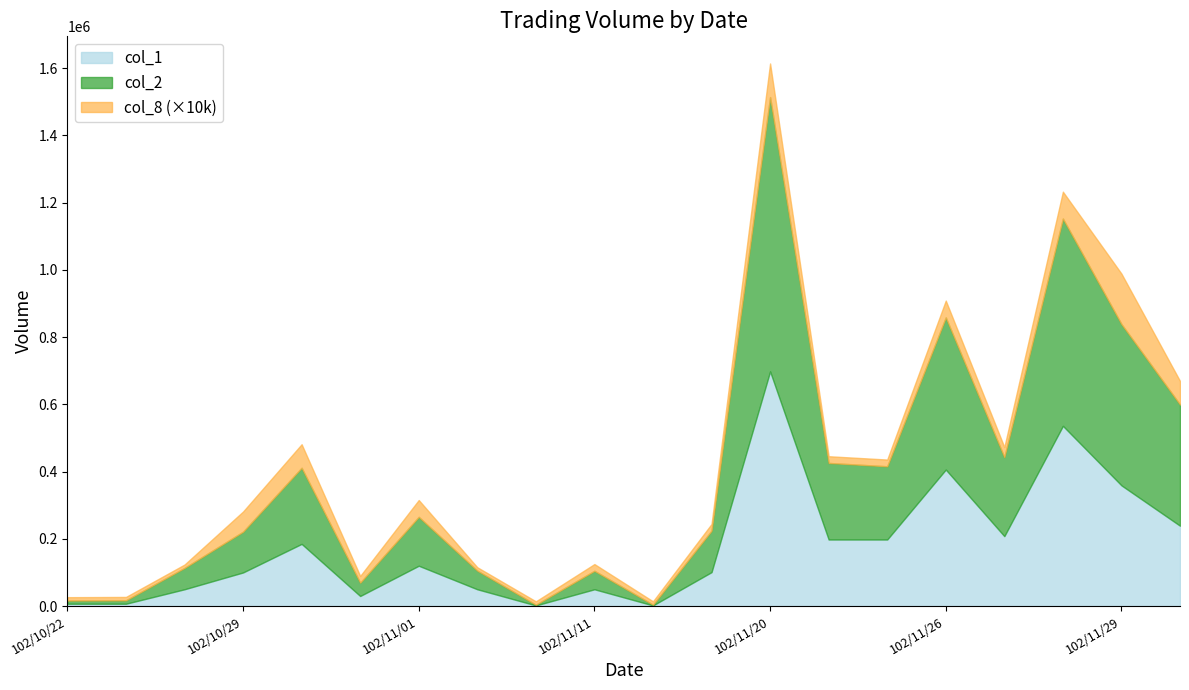

At which category does col_1 reach its first local peak?

102/10/30